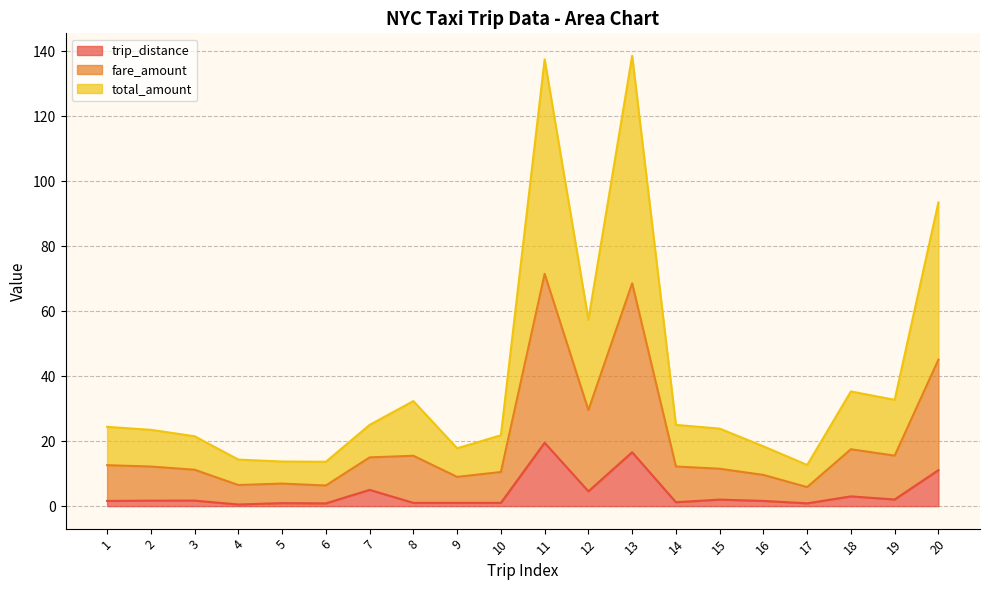

What is the difference between the maximum and minimum values in the trip_distance series?

19.0